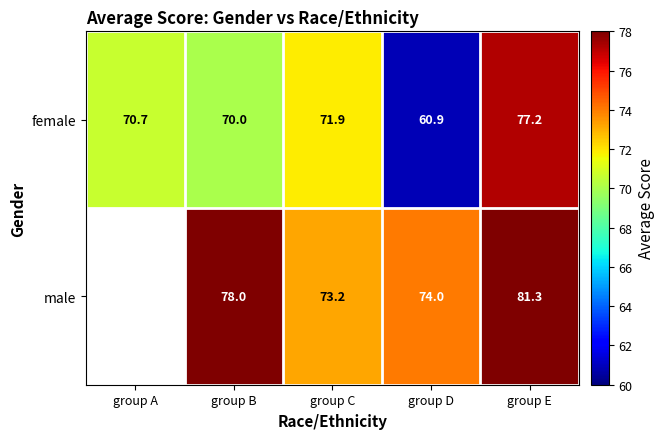

What is the difference between the female values at group E and group C?

5.3